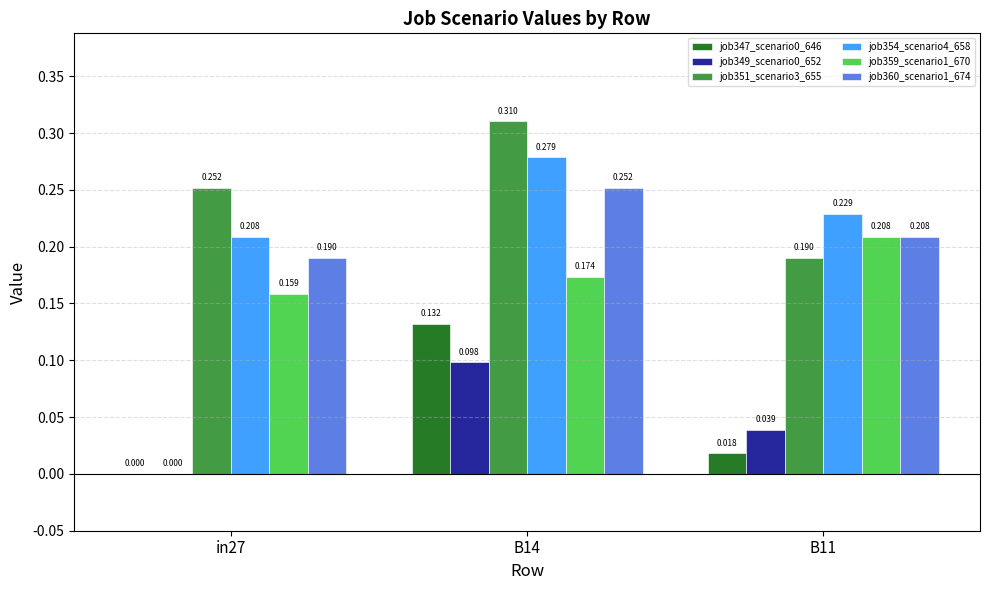

Is the value of job349_scenario0_652 at in27 greater than the value of job360_scenario1_674 at in27?

No